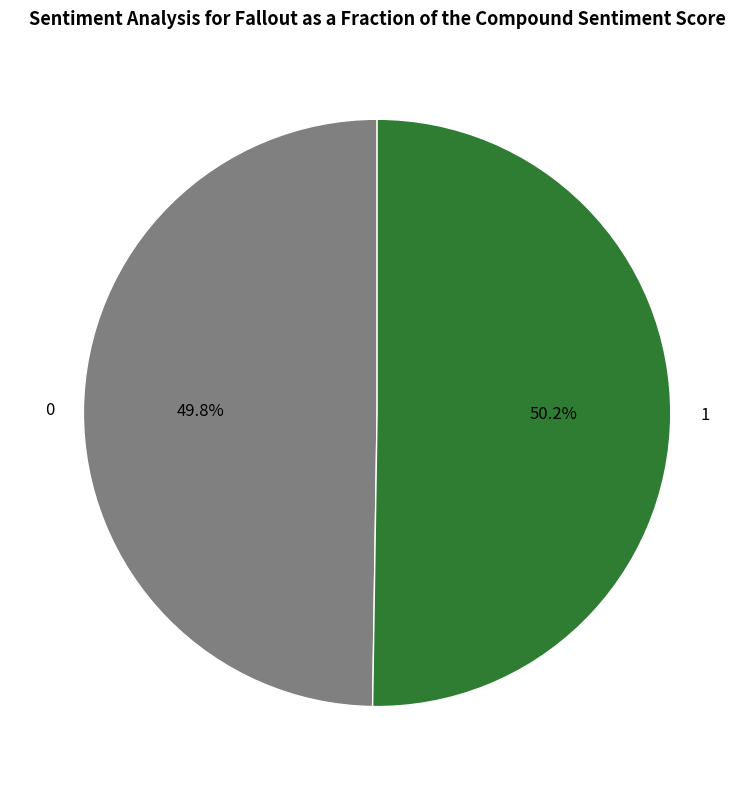

Combined, do 1 and 0 account for over 50%?

Yes